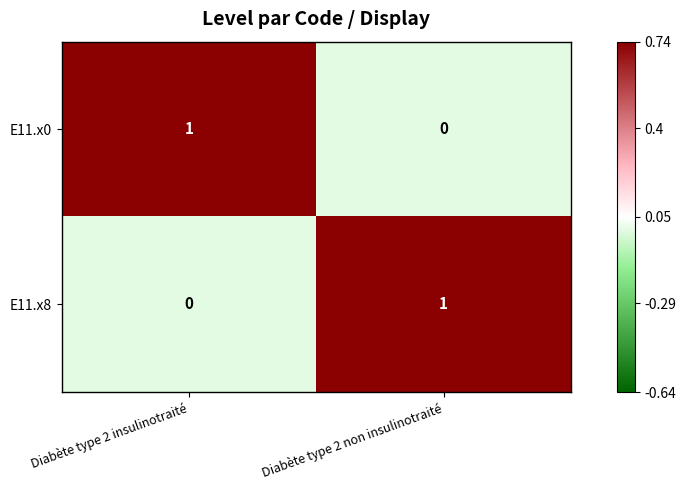

Where is E11.x0 nearest to the value 0?

Diabète type 2 non insulinotraité